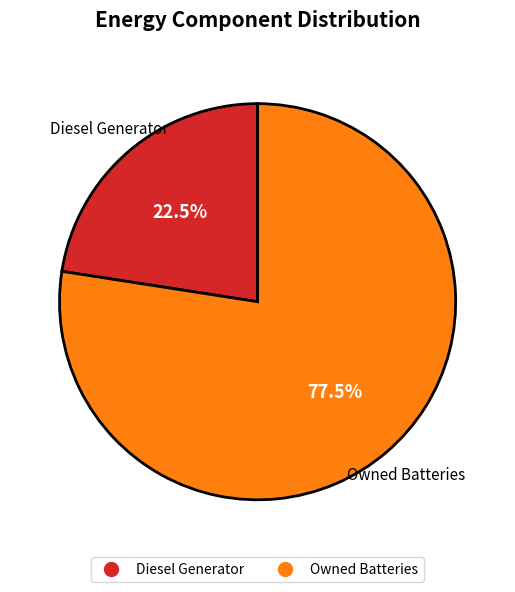

Is there any slice that represents more than half of the pie?

Yes